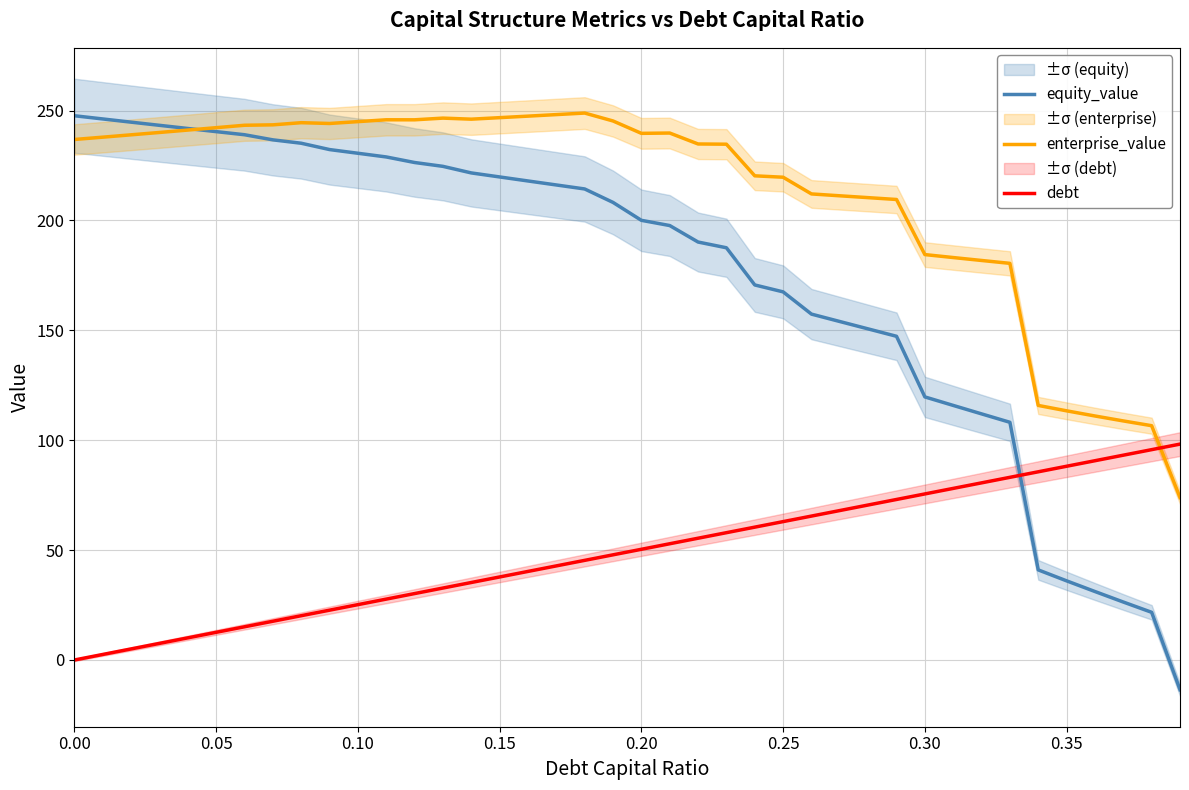

What is the maximum value for enterprise_value?

248.9